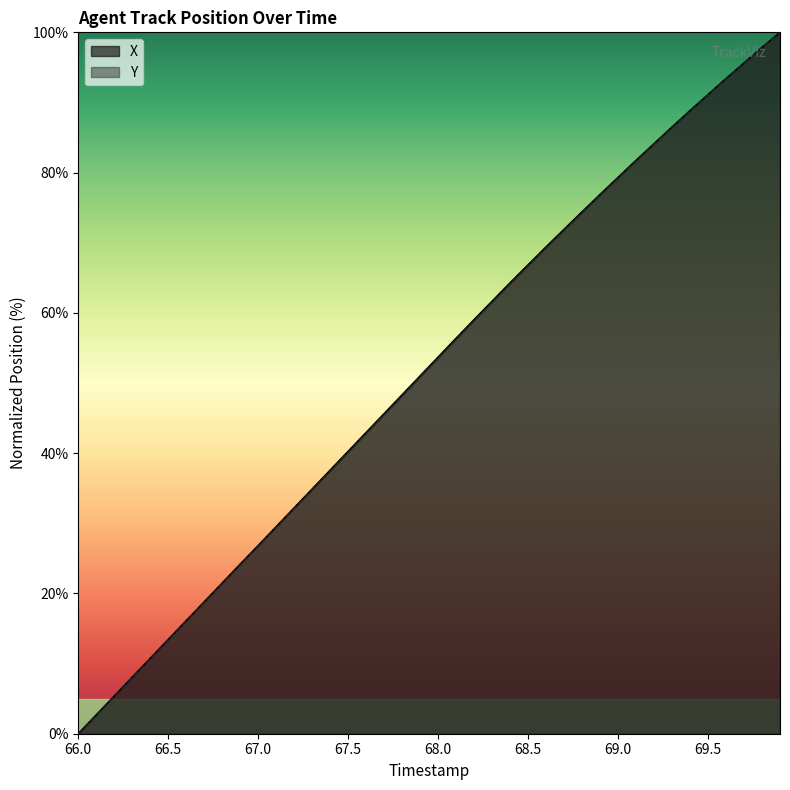

Reading left to right, extract all data points from this chart.

X: 0.0	2.7	5.4	8.1	10.7	13.4	16.1	18.8	21.5	24.2	26.8	29.5	32.2	34.9	37.6	40.3	43.0	45.6	48.3	51.0	53.7	56.4	59.0	61.7	64.3	66.9	69.4	71.9	74.4	76.9	79.3	81.8	84.1	86.5	88.8	91.1	93.4	95.6	97.8	100.0
Y: 0.0	2.7	5.4	8.0	10.7	13.4	16.1	18.7	21.4	24.1	26.8	29.4	32.1	34.8	37.5	40.1	42.8	45.5	48.2	50.9	53.5	56.2	58.9	61.5	64.1	66.7	69.3	71.8	74.3	76.8	79.2	81.6	84.0	86.4	88.8	91.1	93.4	95.6	97.8	100.0